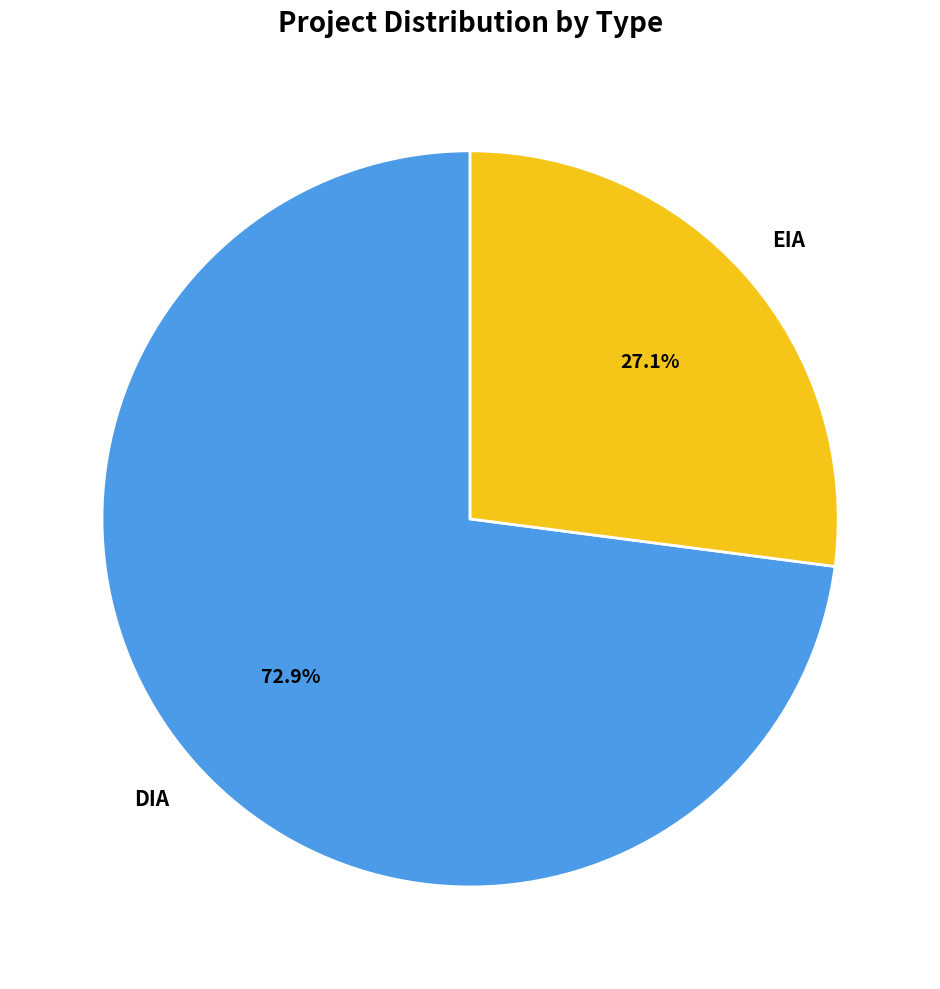

How many slices are in this pie chart?

2